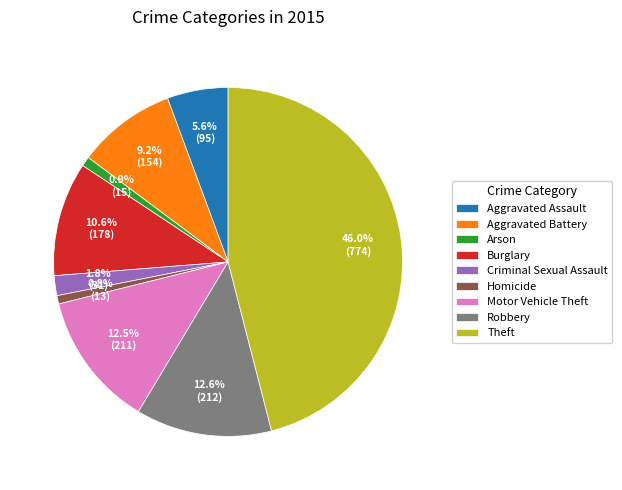

Which category has the biggest portion of the pie?

Theft